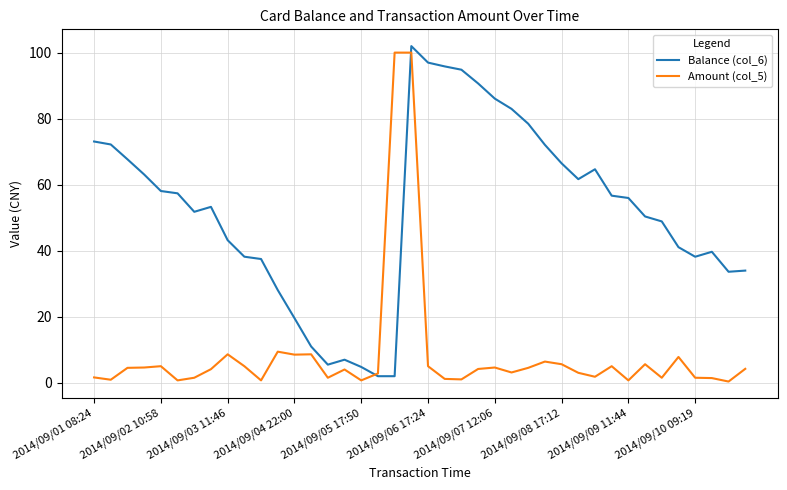

List the series in order of their overall mean, lowest first.

Amount (col_5), Balance (col_6)